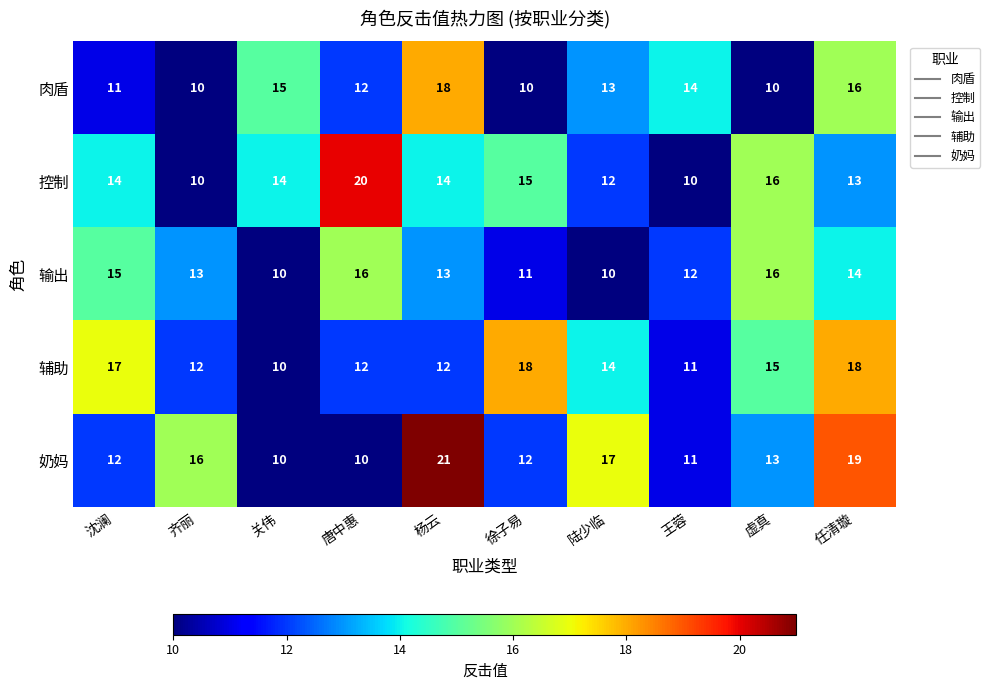

At which label does 奶妈 first exceed 13?

齐丽